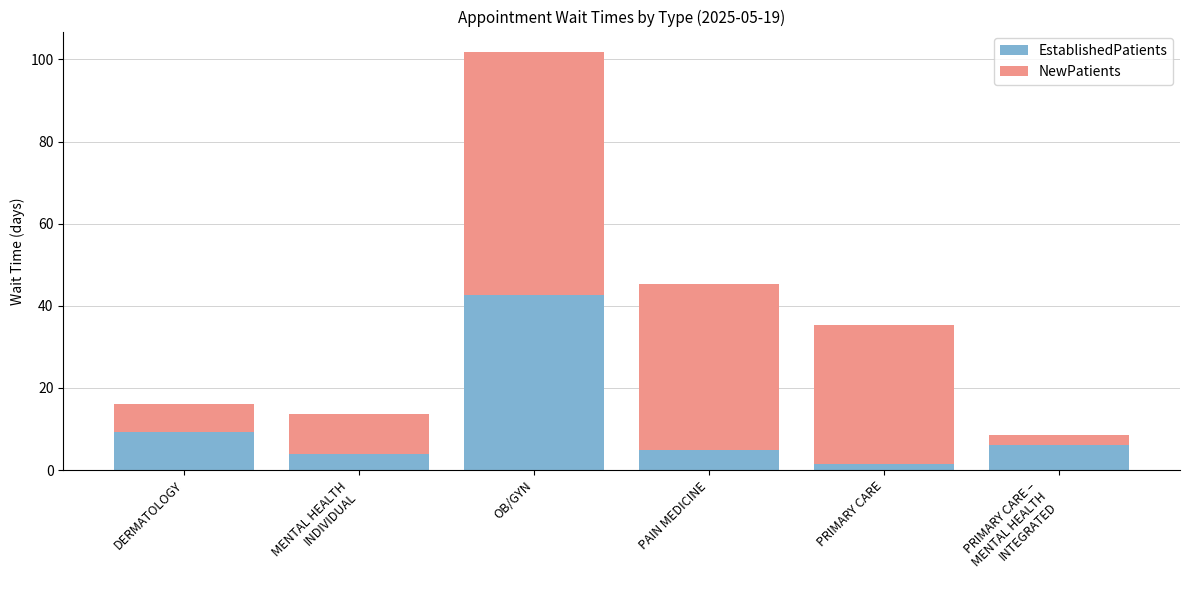

What is the difference between the second highest and minimum values in the EstablishedPatients series?

7.8